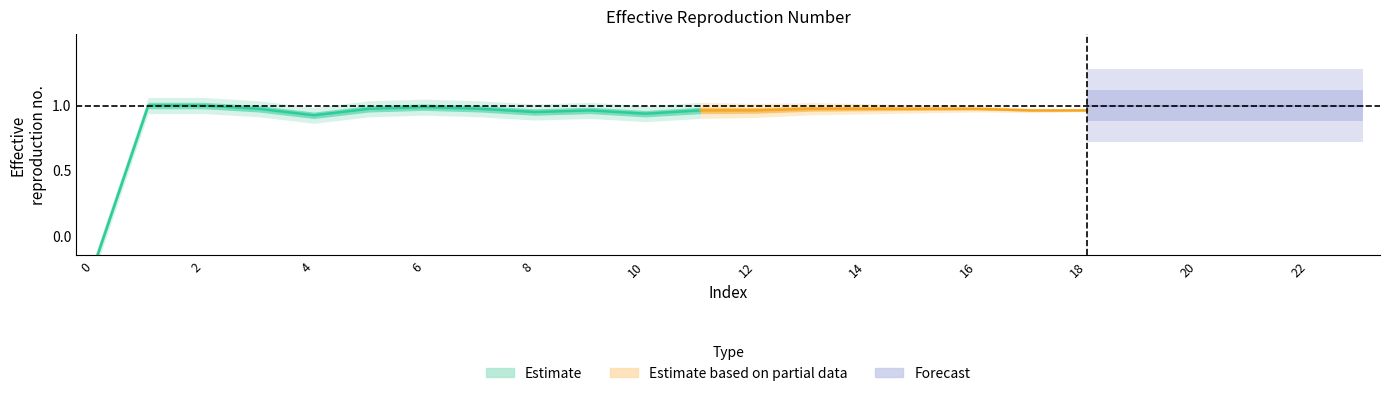

How many values in col_0 are above zero?

23